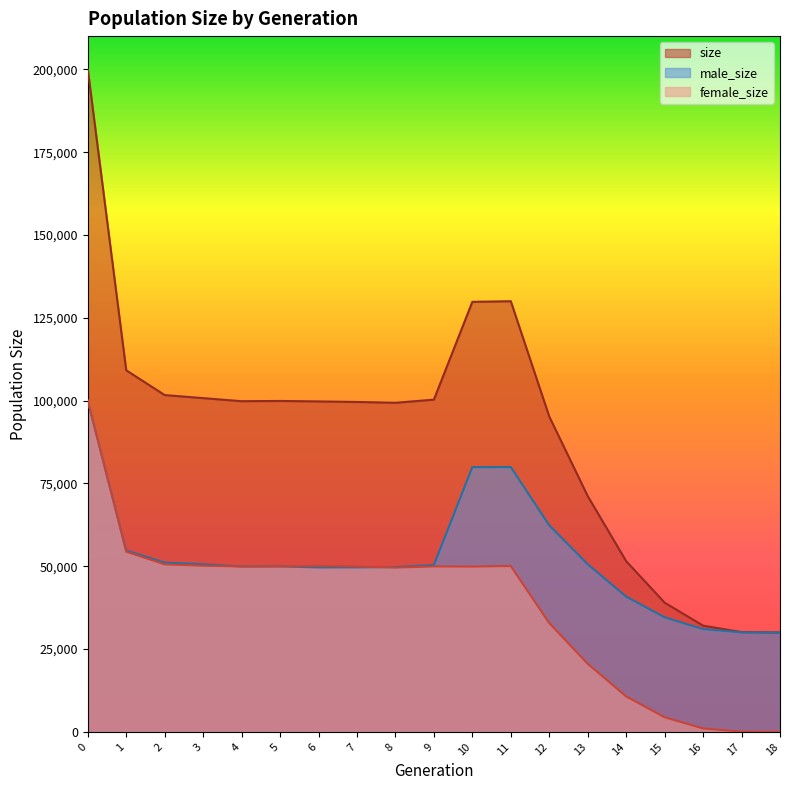

Is it true that female_size equals 10707 at 14?

True